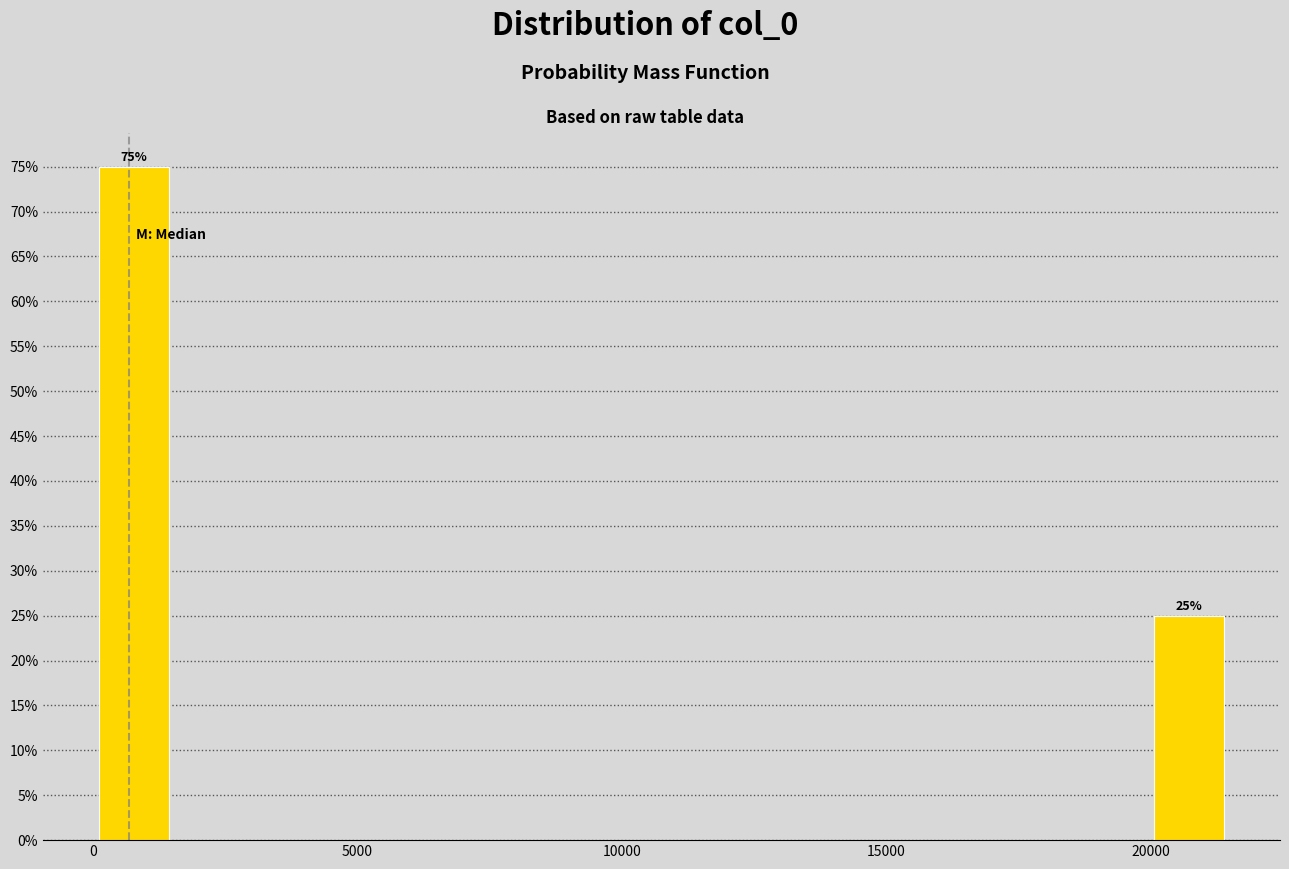

Around what value on the x-axis is the tallest bar? Give the approximate position of its centre, as read against the axis.

1000